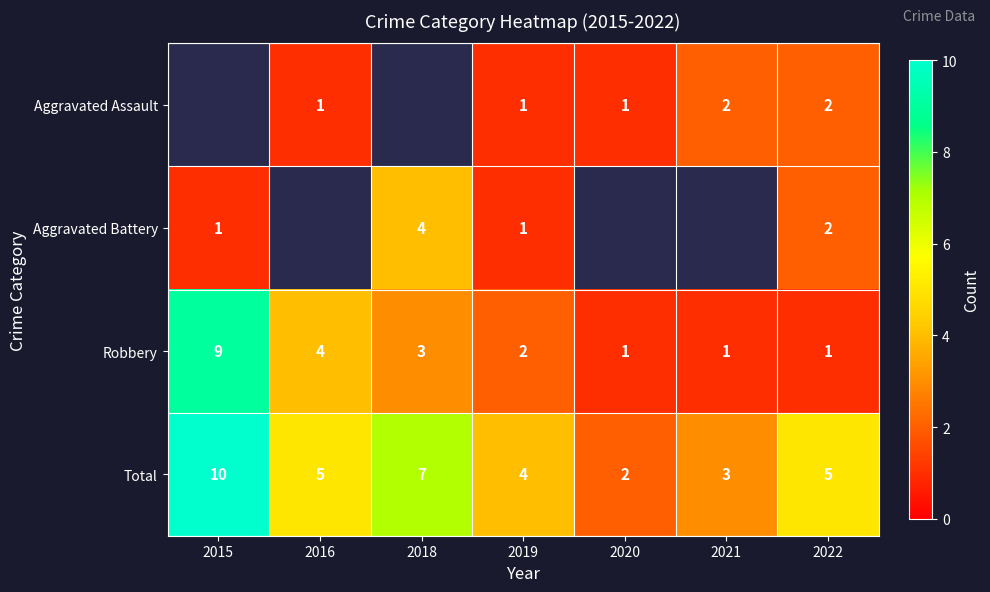

How many data points does each series have?

7